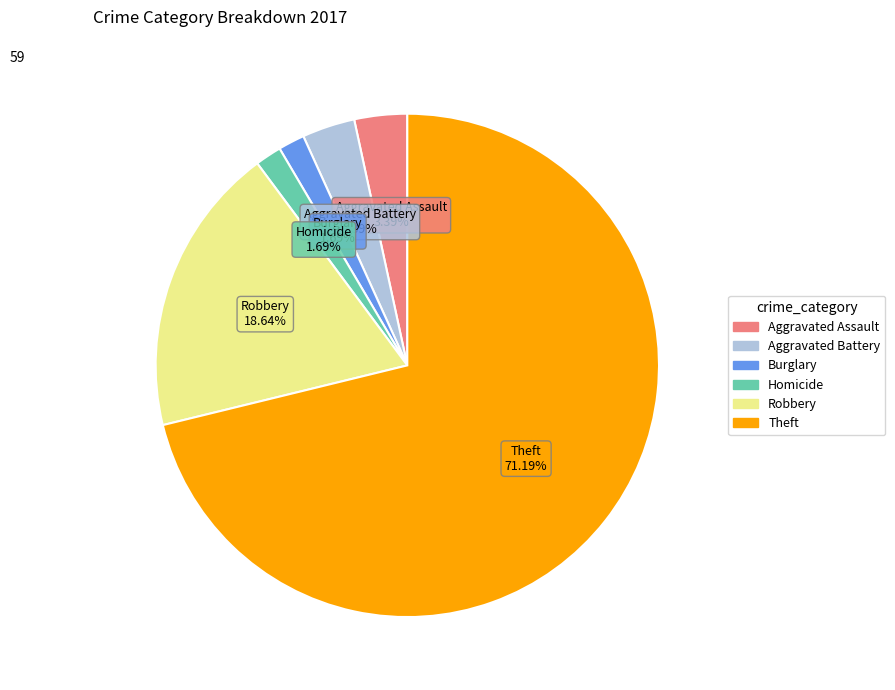

To the nearest percent, what is the average slice percentage?

17%